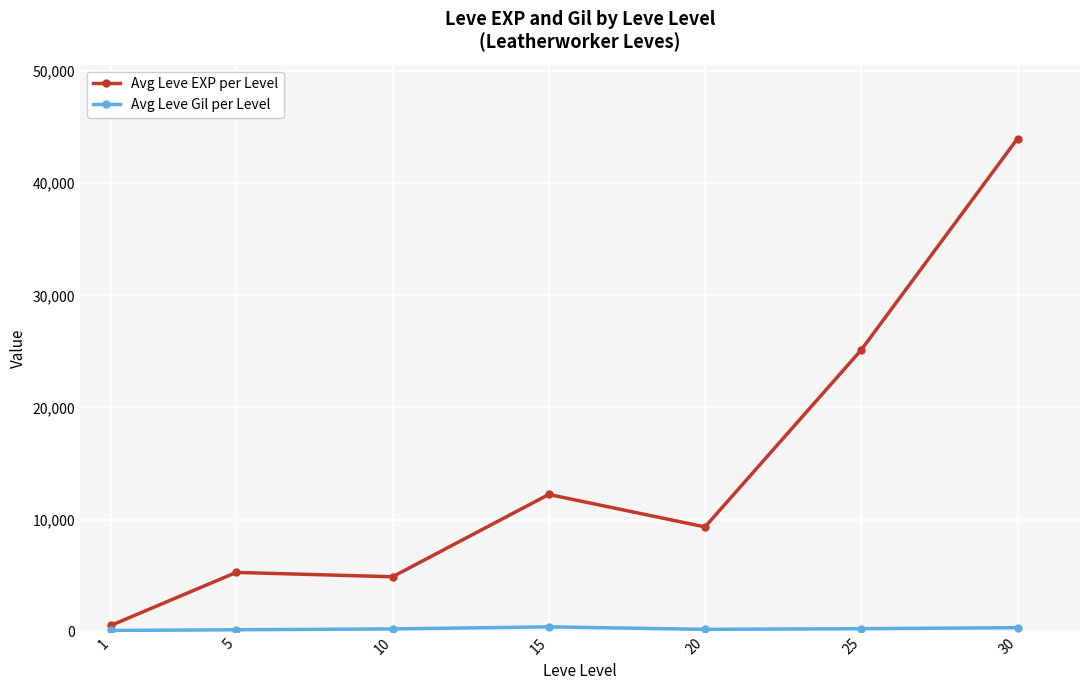

What is the lowest value of the Avg Leve EXP per Level series?

577.5